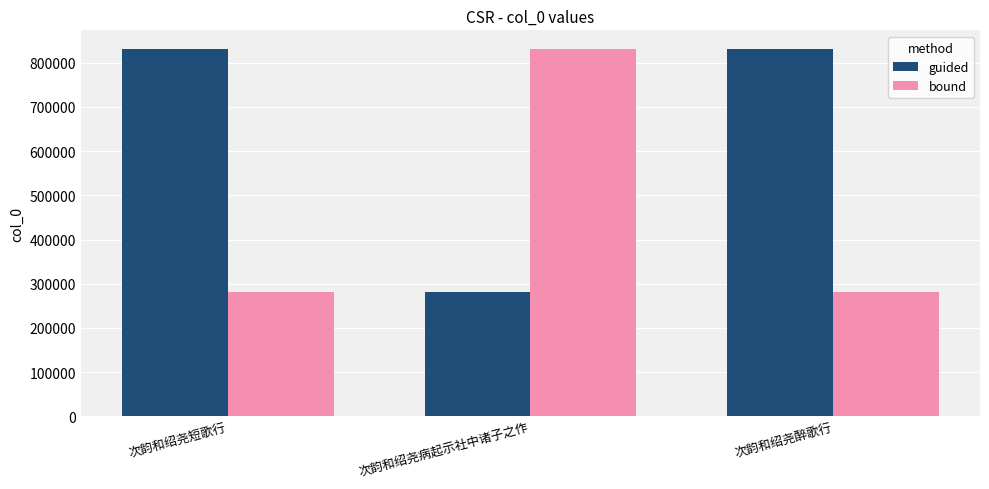

What is the maximum value for bound?

831746